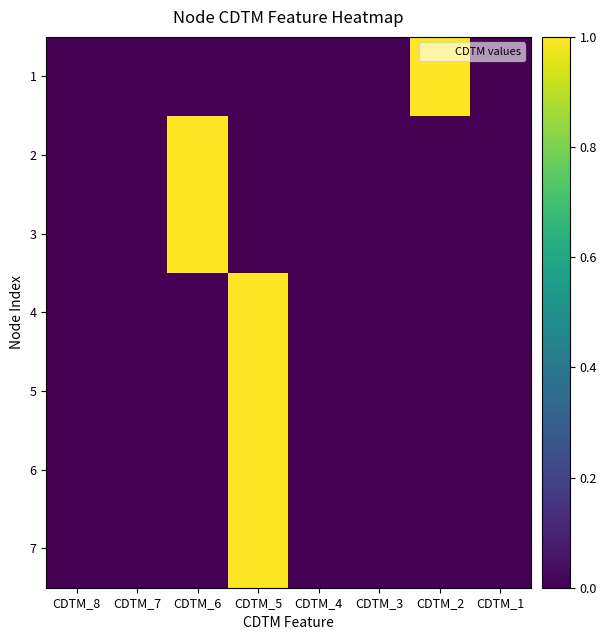

Rank the series by their maximum value, from lowest to highest.

1, 2, 3, 4, 5, 6, 7